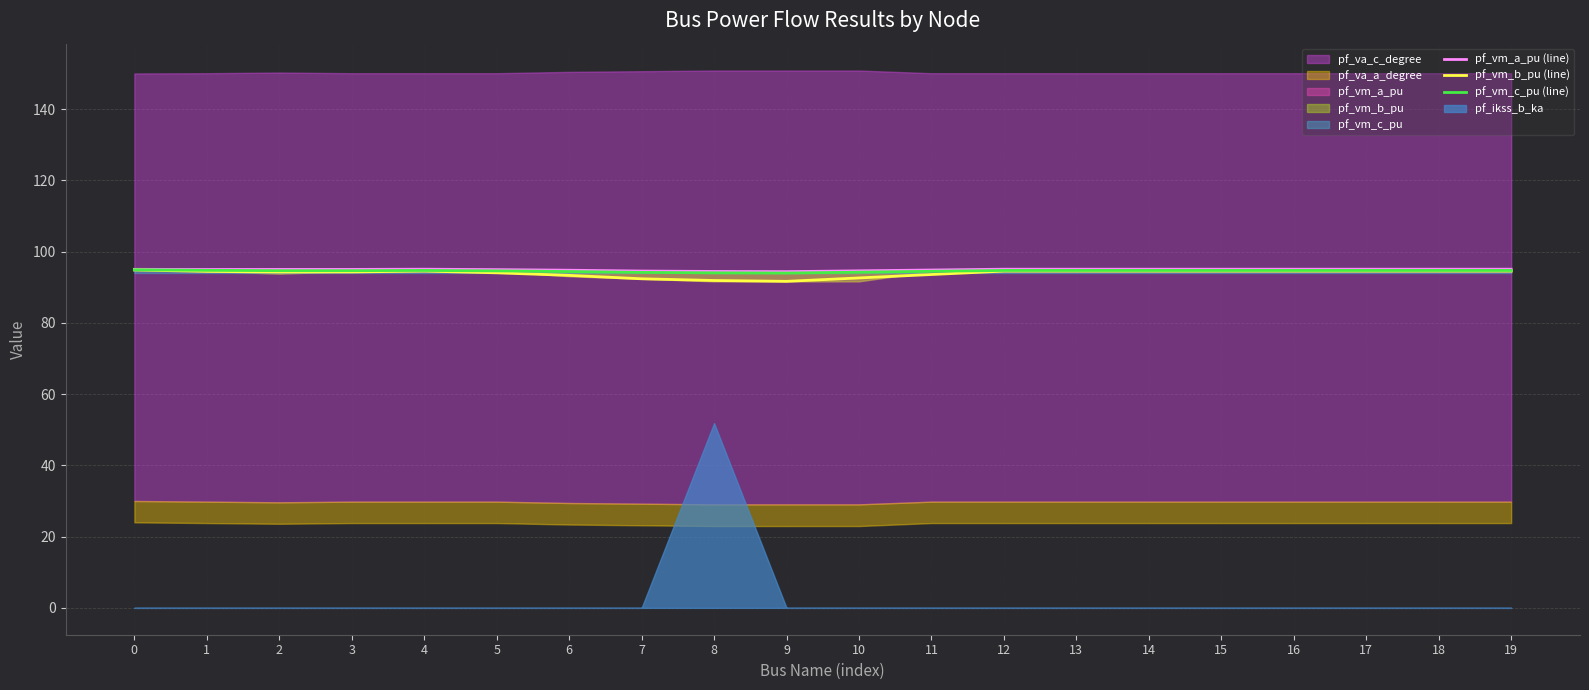

What is the highest value of the pf_vm_a_pu (line) series?

95.1